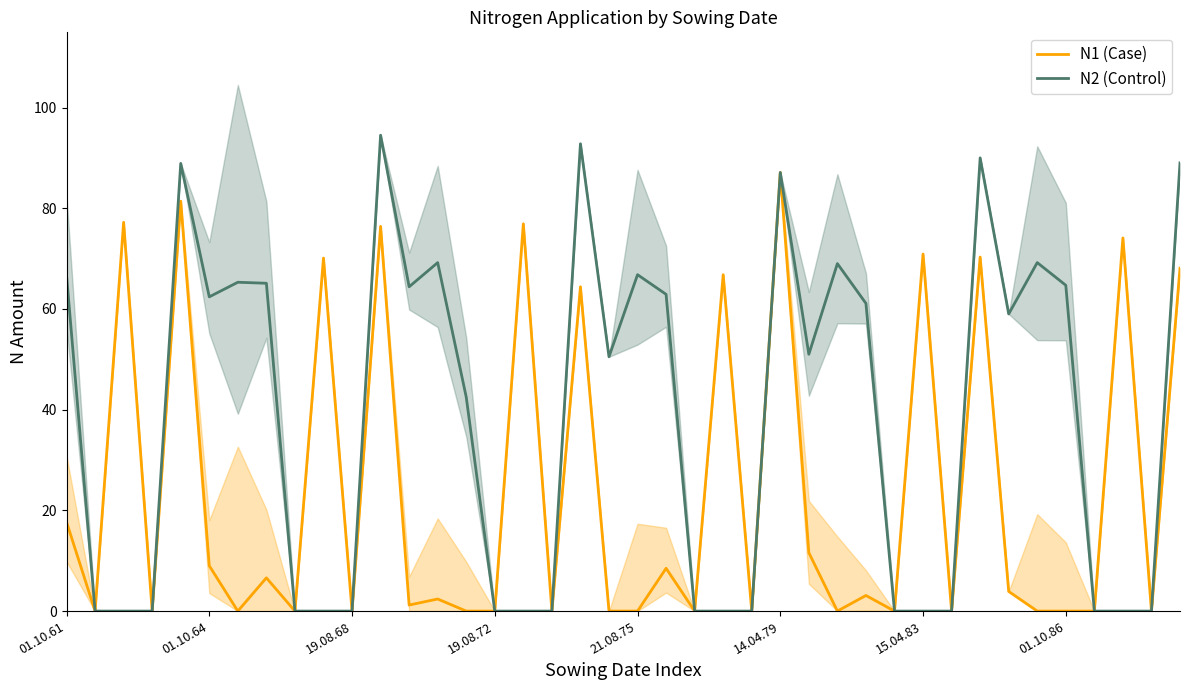

How many lines are shown in the chart?

2